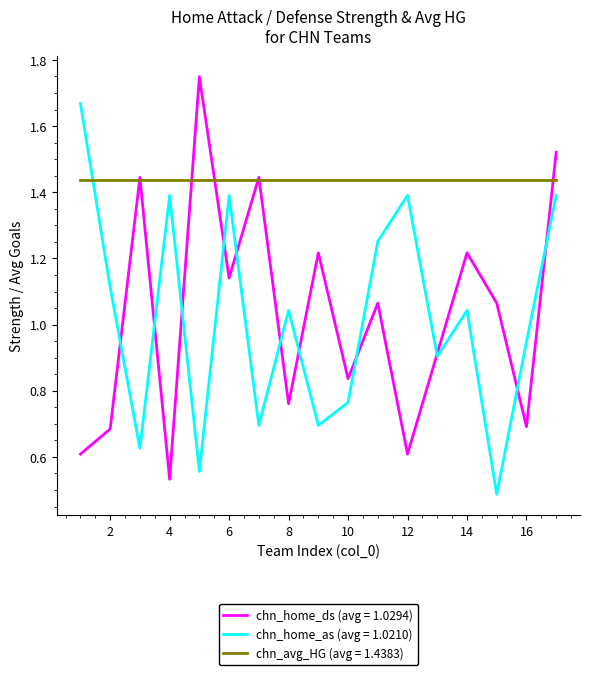

Which series has the largest total across all categories?

chn_avg_HG (avg = 1.4383)